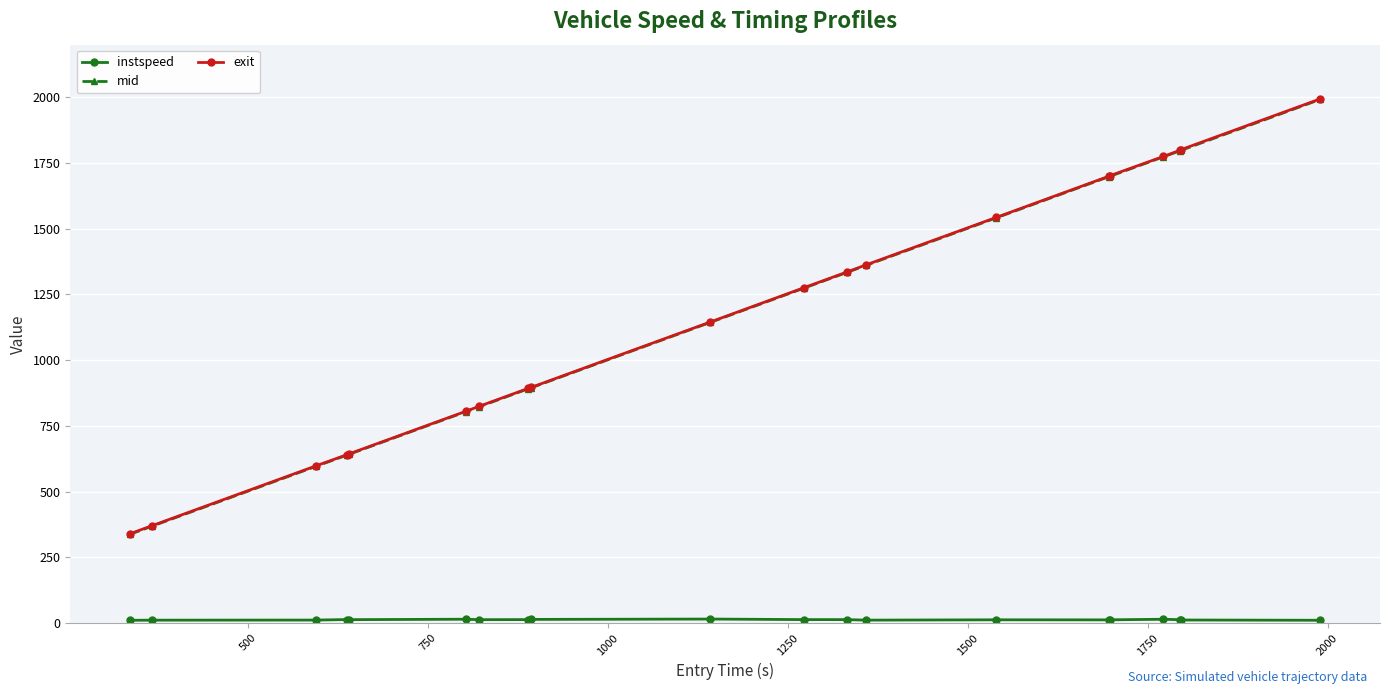

Which series has the widest spread of values?

exit